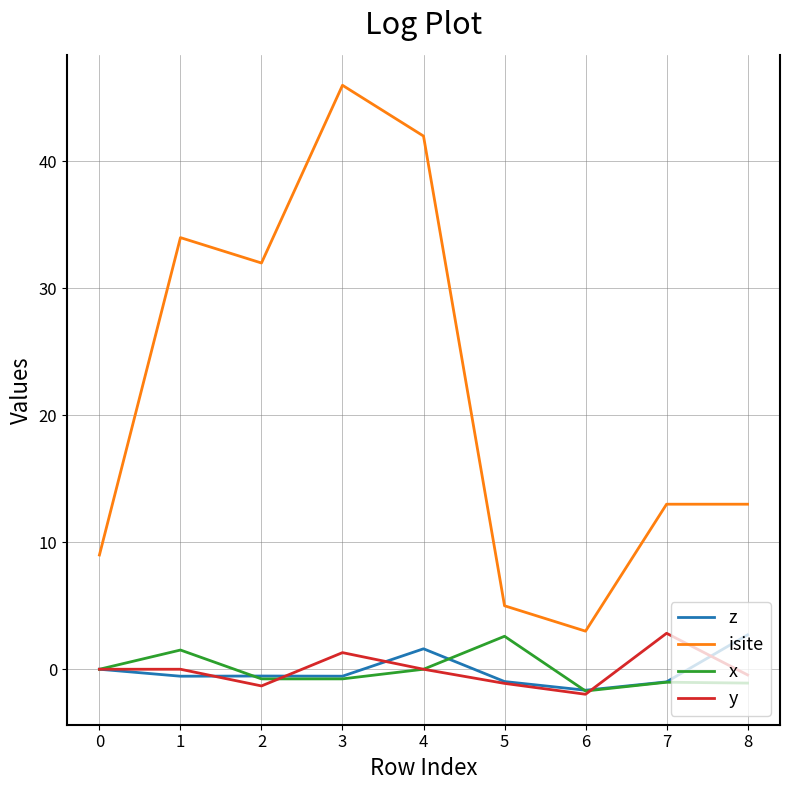

What is the spread (max minus min) of values at 2?

33.3